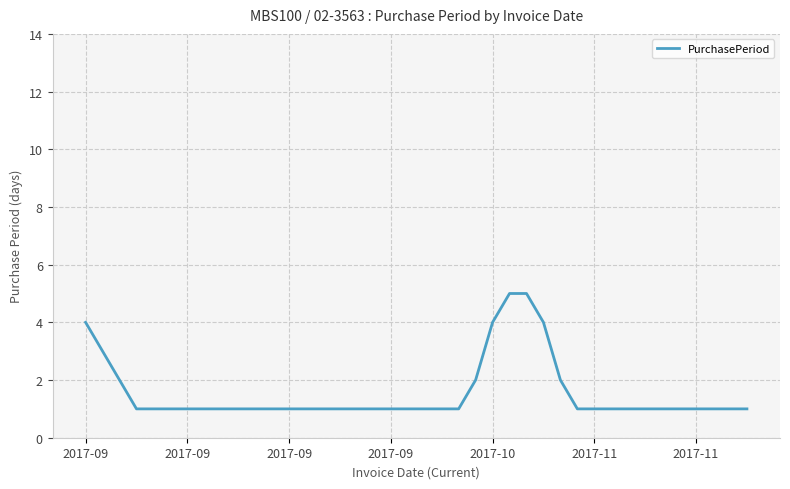

What is the difference between the maximum and minimum values?

4